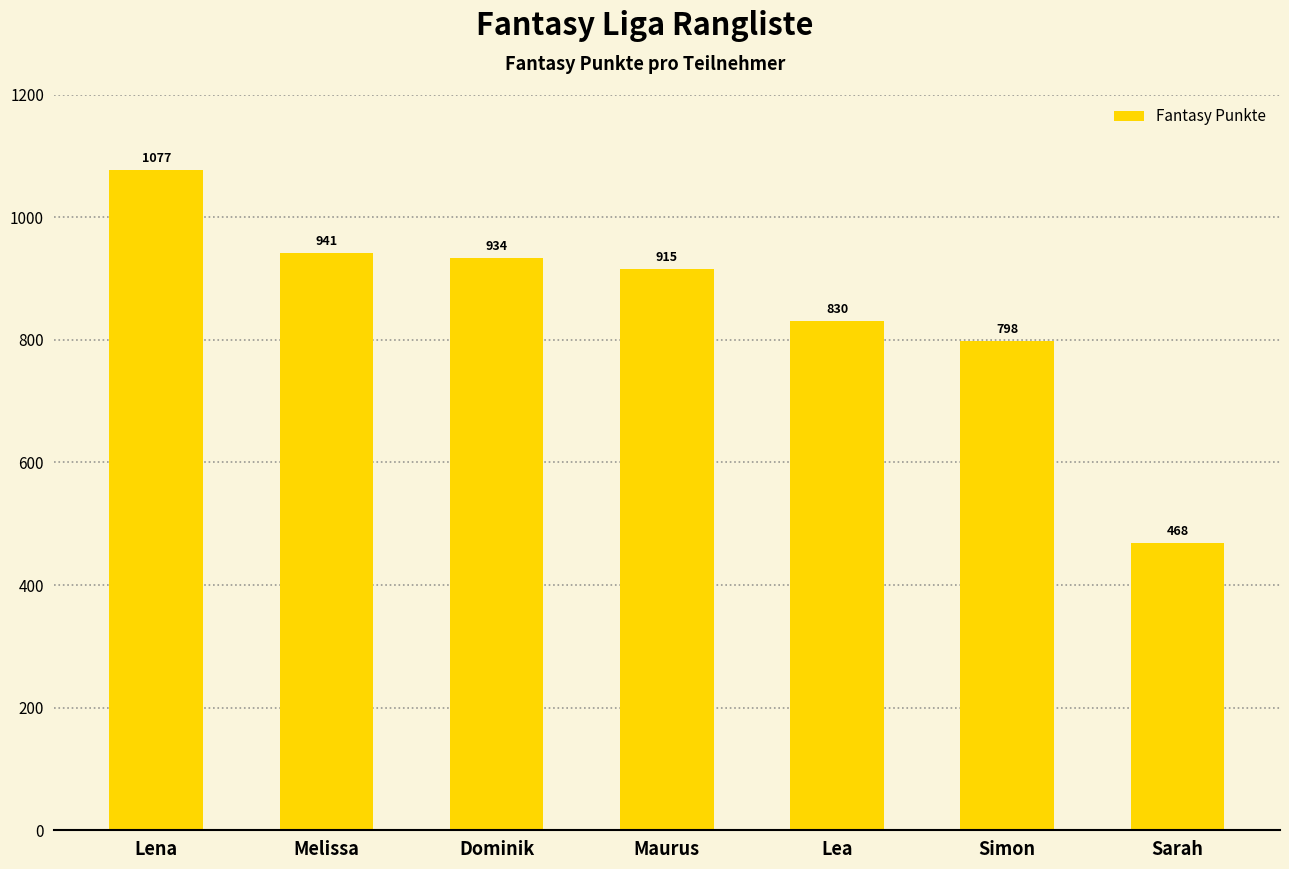

What is the label of the 6th bar from the left?

Simon